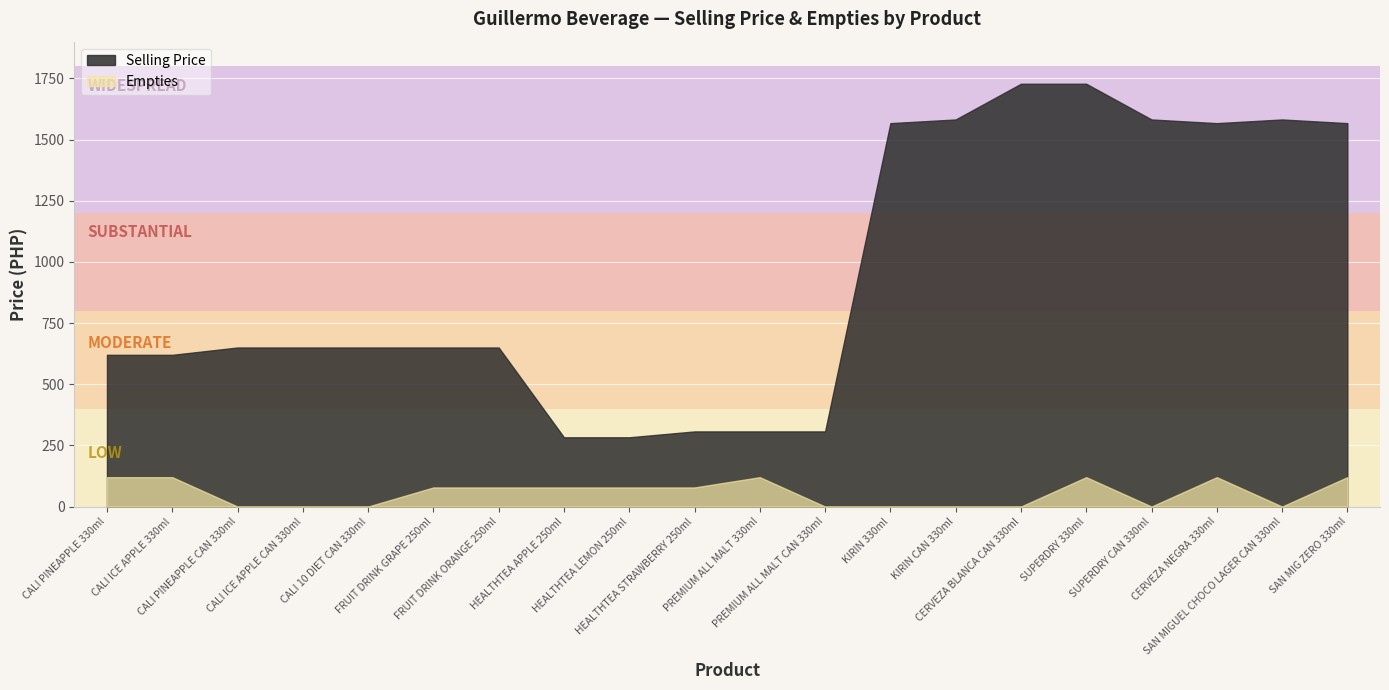

What are all the series names shown in the legend?

Selling Price, Empties